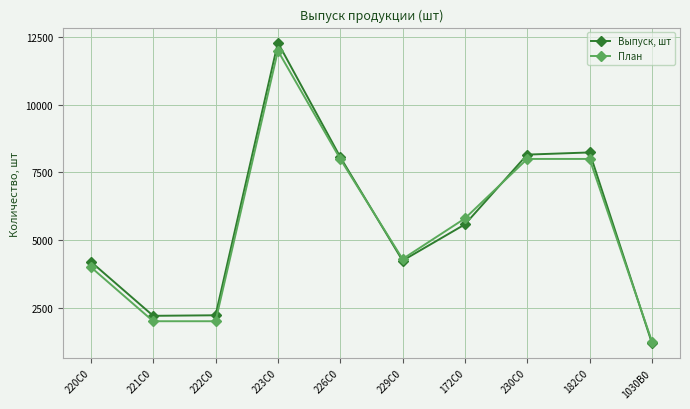

What is the difference between the maximum and minimum values in the Выпуск, шт series?

11110